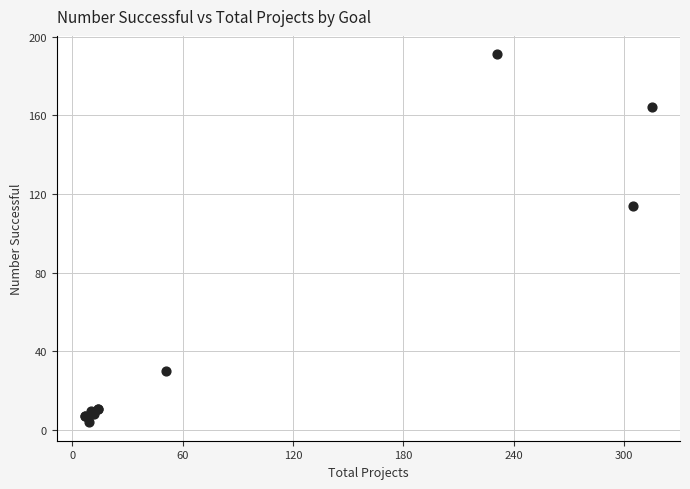

What Y value in the scatter plot is closest to 97?

114